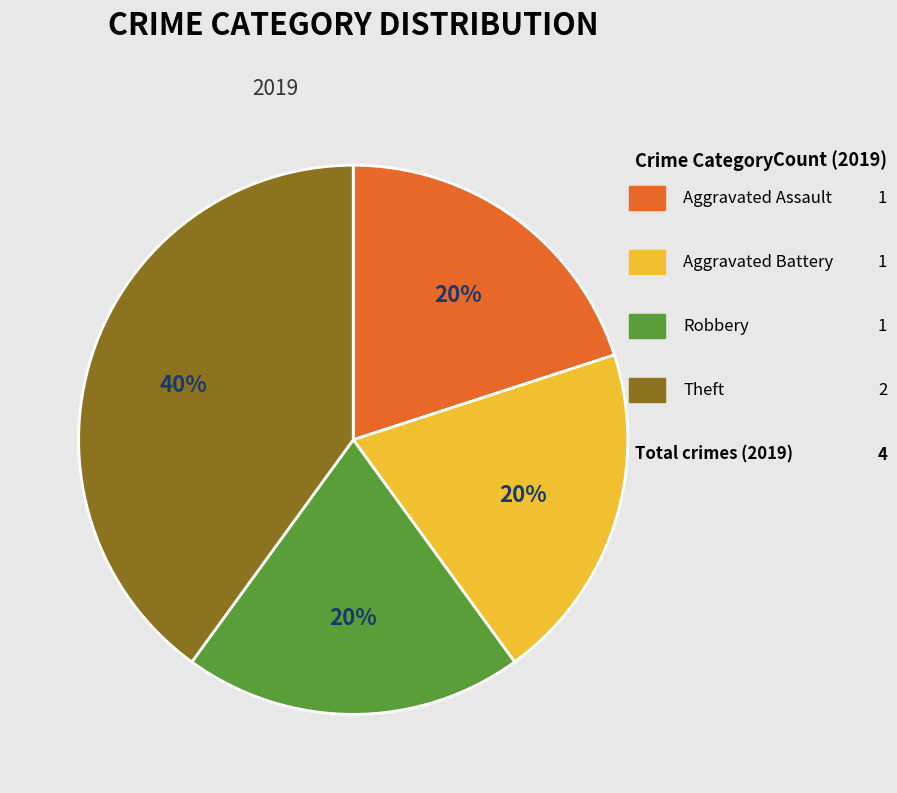

To the nearest percent, what portion does Aggravated Assault represent?

20%